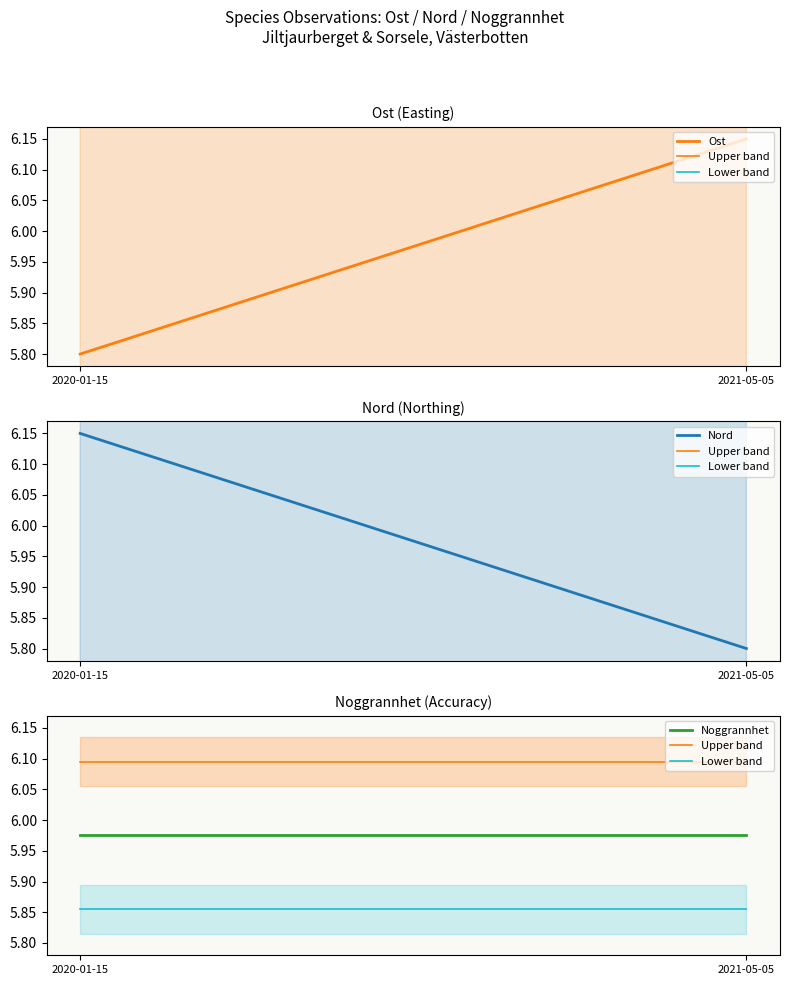

What is the sum of the Ost values at 2020-01-15 and 2021-05-05?

11.9